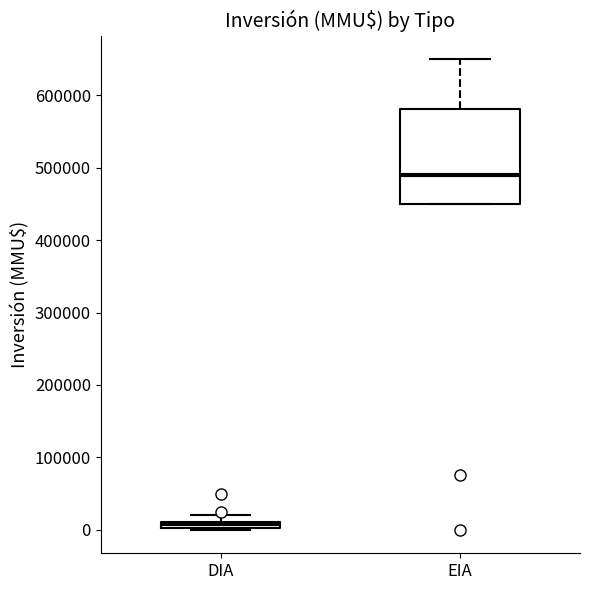

Which box is the tallest, from its lower edge to its upper edge?

EIA